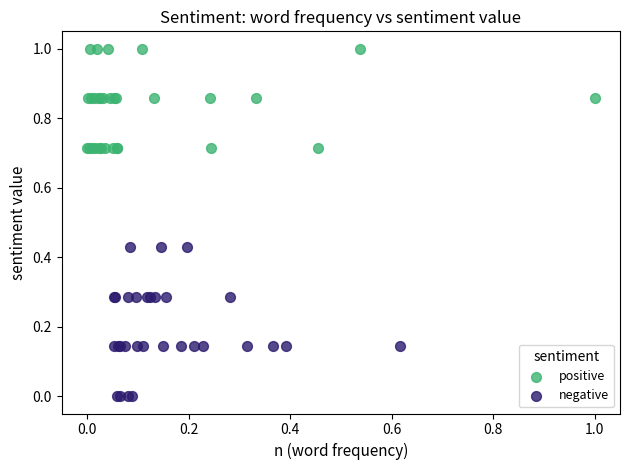

Which series contains the lowest Y value?

negative